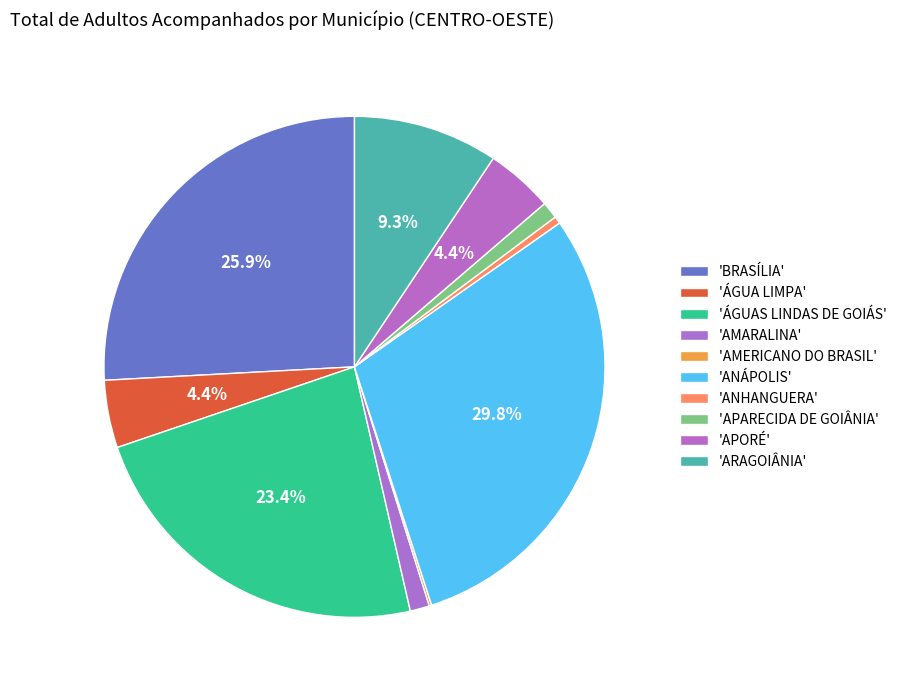

Rank the categories by value from highest to lowest.

ANÁPOLIS, BRASÍLIA, ÁGUAS LINDAS DE GOIÁS, ARAGOIÂNIA, ÁGUA LIMPA, APORÉ, AMARALINA, APARECIDA DE GOIÂNIA, ANHANGUERA, AMERICANO DO BRASIL